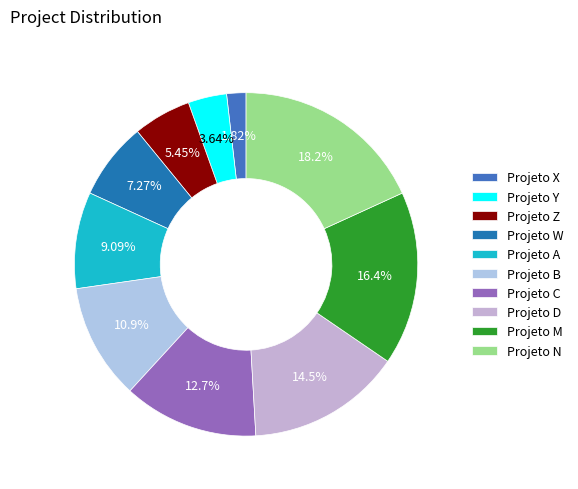

Which category has the smallest portion of the pie?

Projeto X